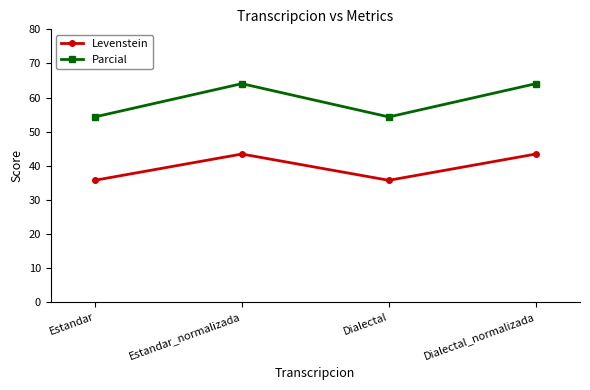

Reading right to left, transcribe all the data shown in this chart.

Levenstein: Dialectal_normalizada=43.4	Dialectal=35.7	Estandar_normalizada=43.4	Estandar=35.7
Parcial: Dialectal_normalizada=64.1	Dialectal=54.3	Estandar_normalizada=64.1	Estandar=54.3